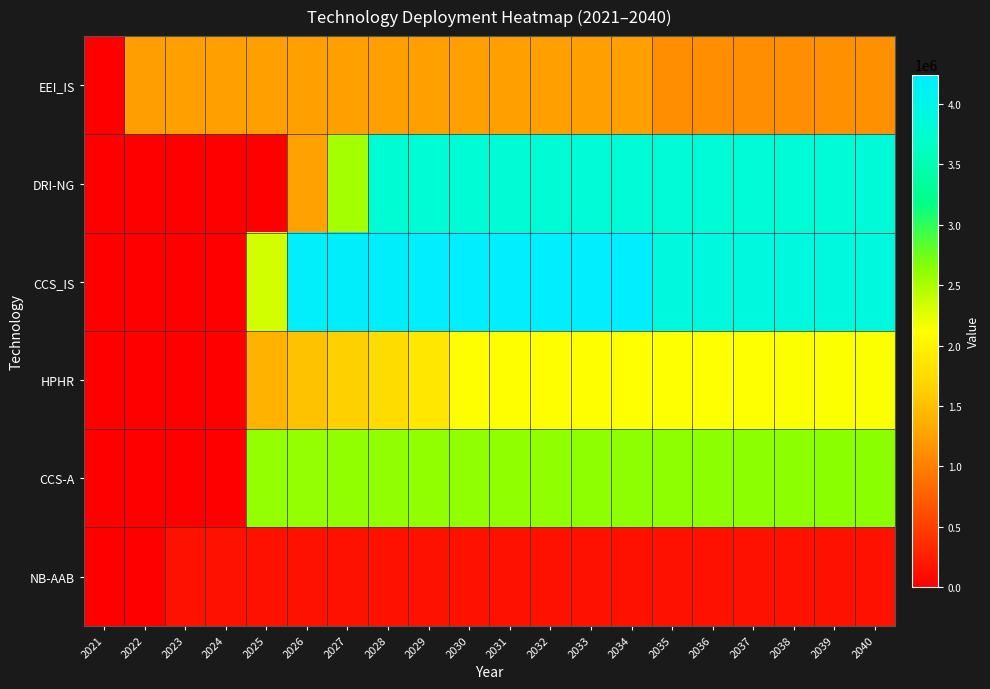

Which series has the largest range (max minus min)?

CCS_IS